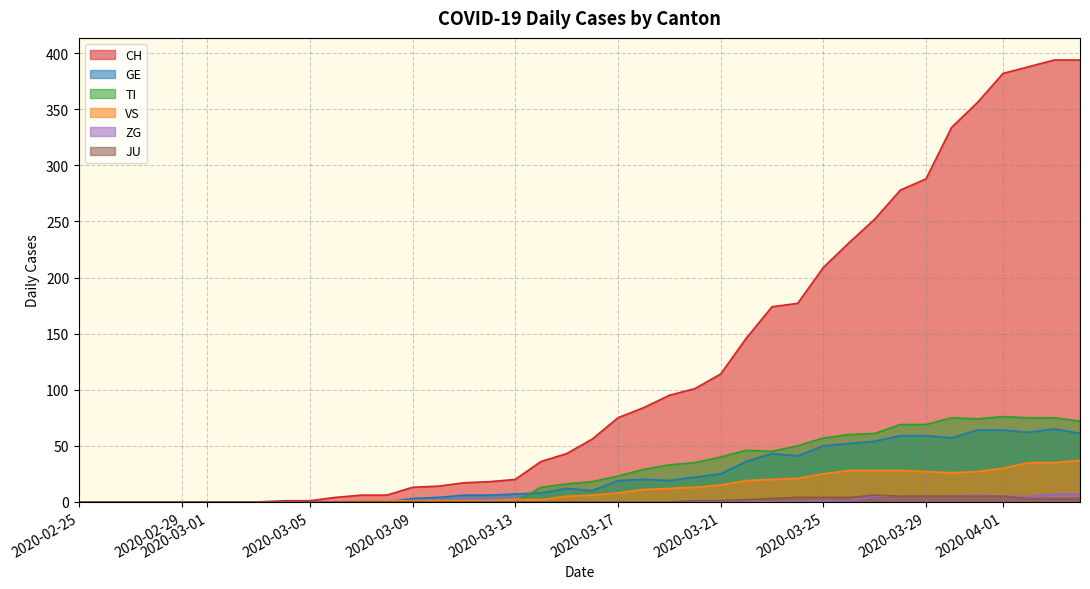

How many times do VS and GE cross each other?

1